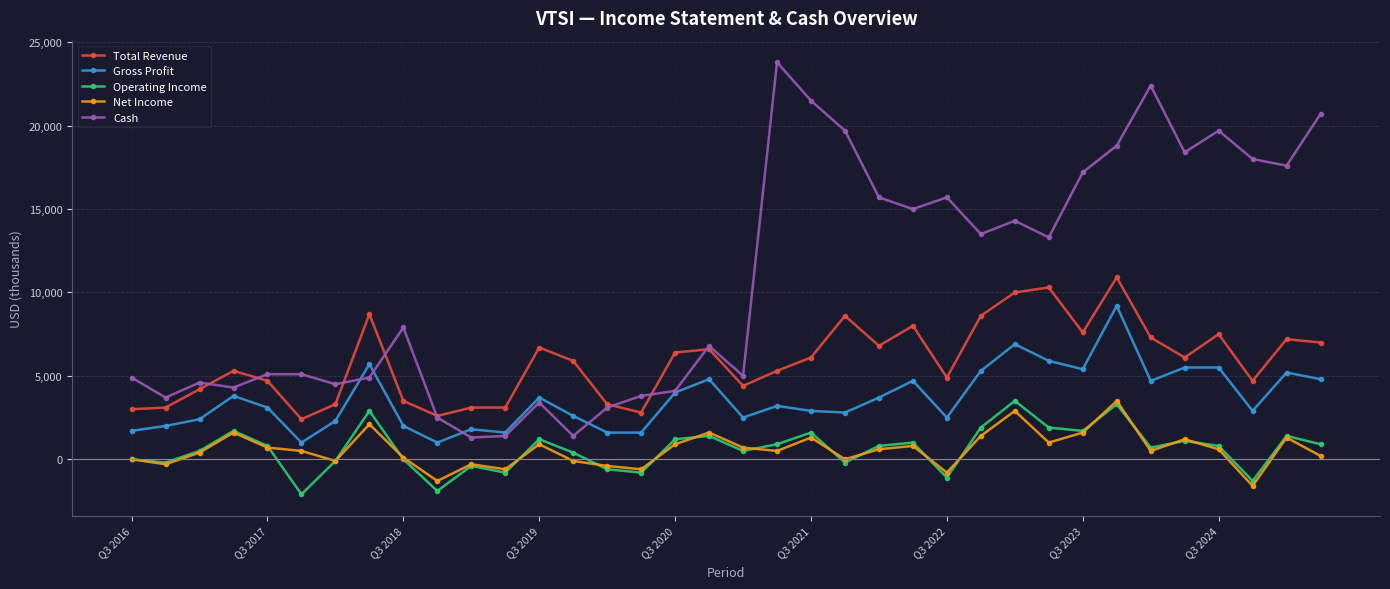

Which series has the largest range (max minus min)?

Cash